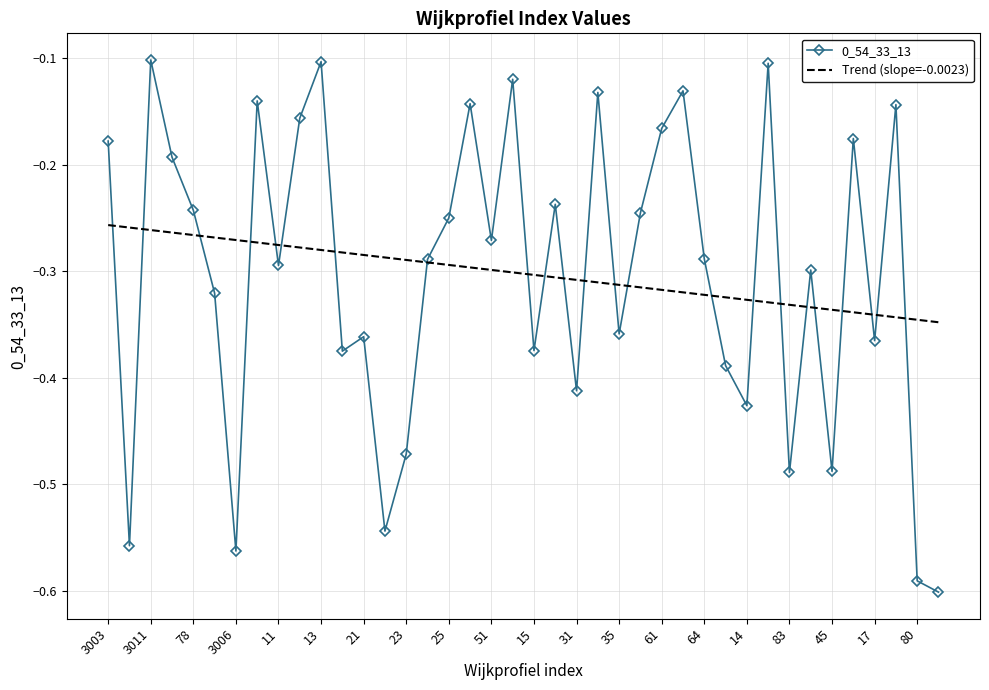

How many points are lower than both their immediate neighbors (excluding endpoints)?

13